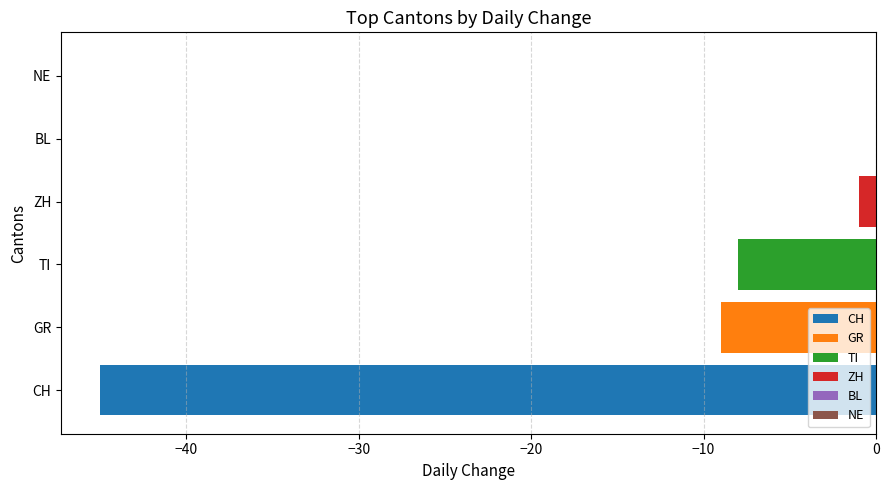

Which series has the widest spread of values?

CH